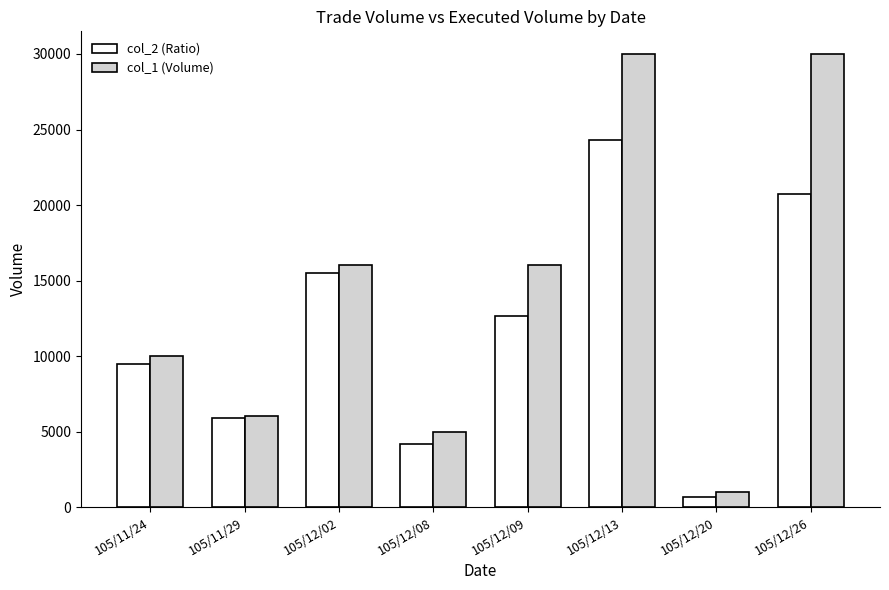

At how many categories does at least one series exceed 29393?

2